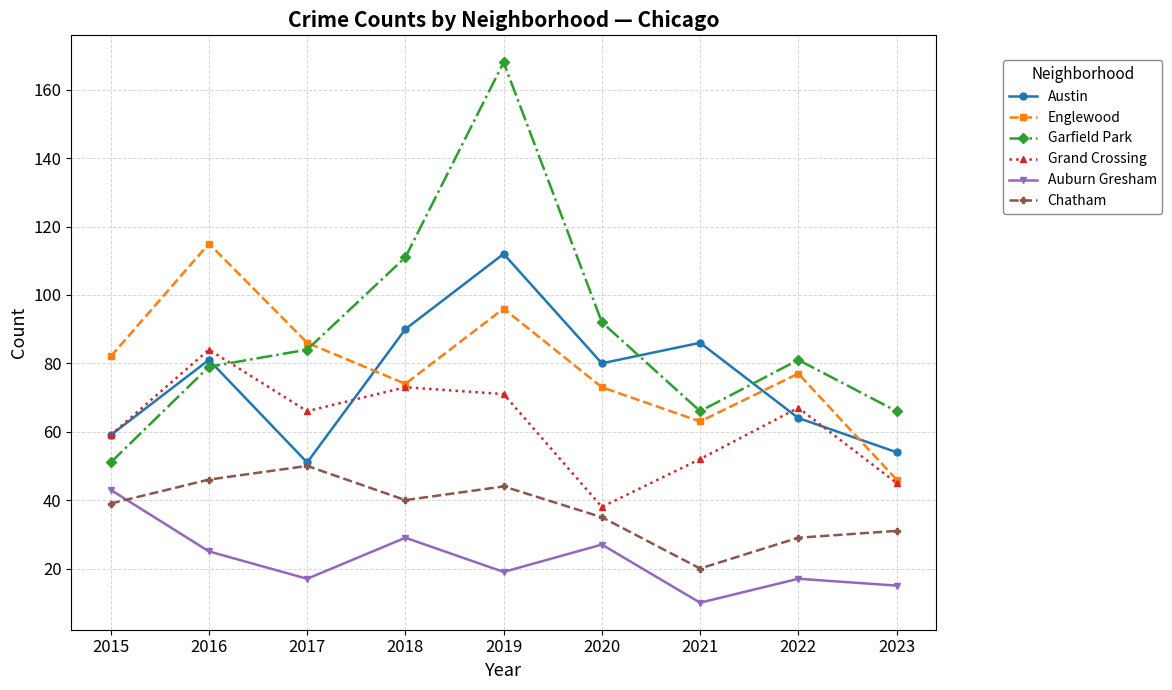

How many data points in Grand Crossing are less than 66?

4